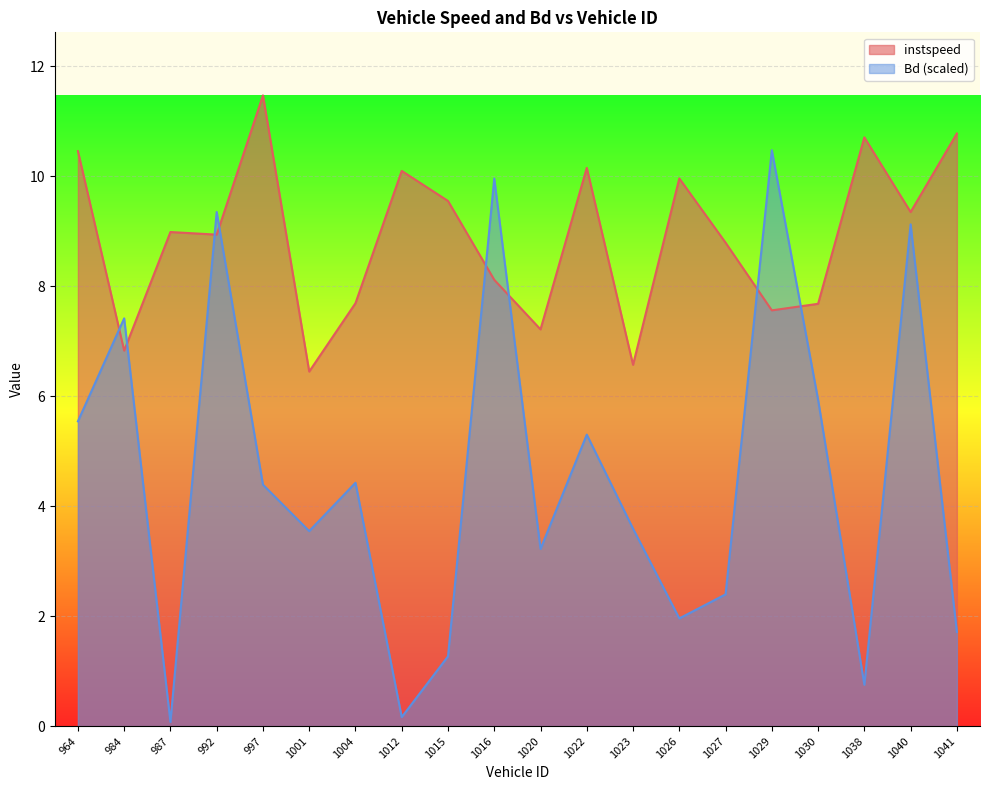

Is it true that Bd equals 4.6 at 1020.0?

False